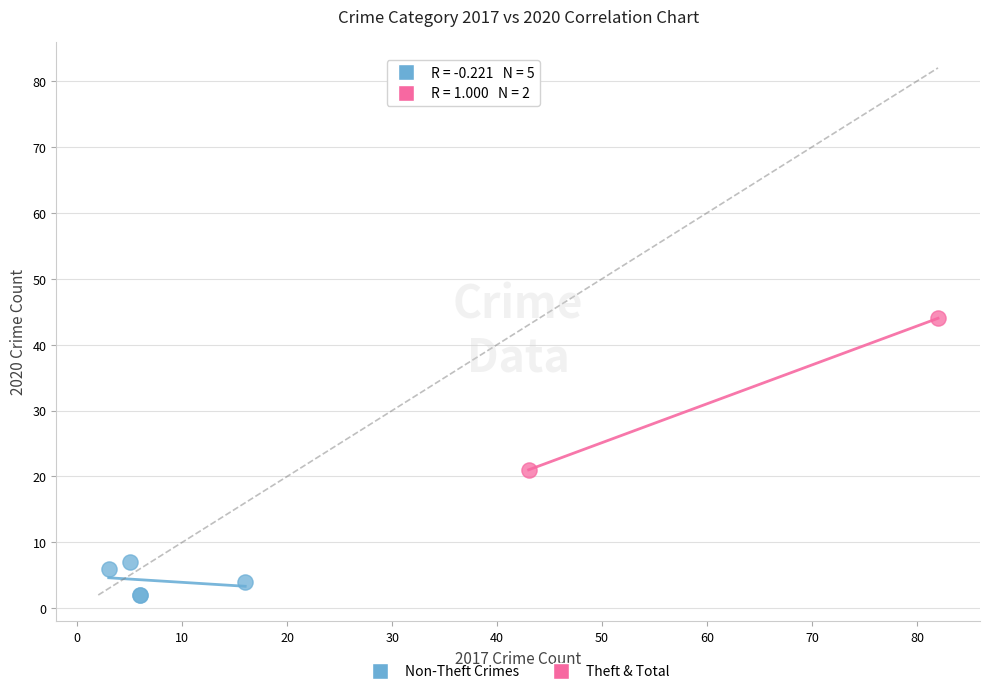

Which series contains the highest Y value?

Theft & Total